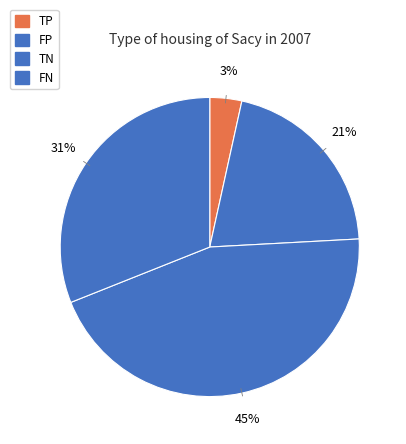

Combined, do TP and FP account for over 50%?

No